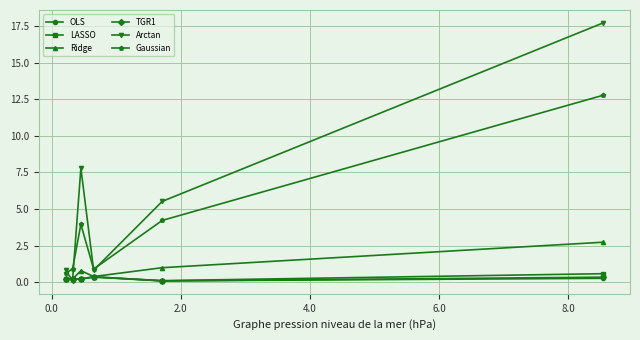

True or false: Gaussian has more than 0 points higher than both neighbors.

True